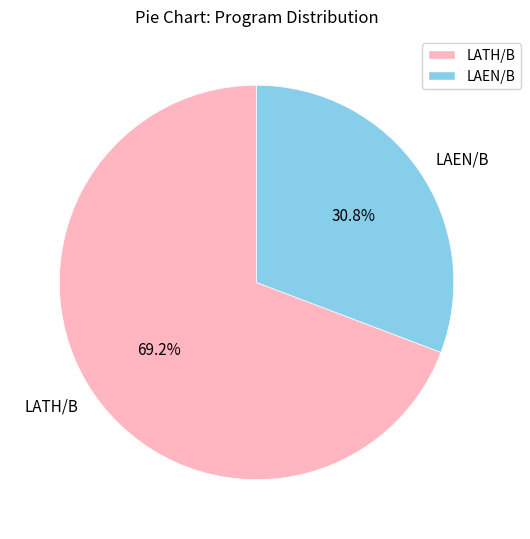

How many slices are in this pie chart?

2